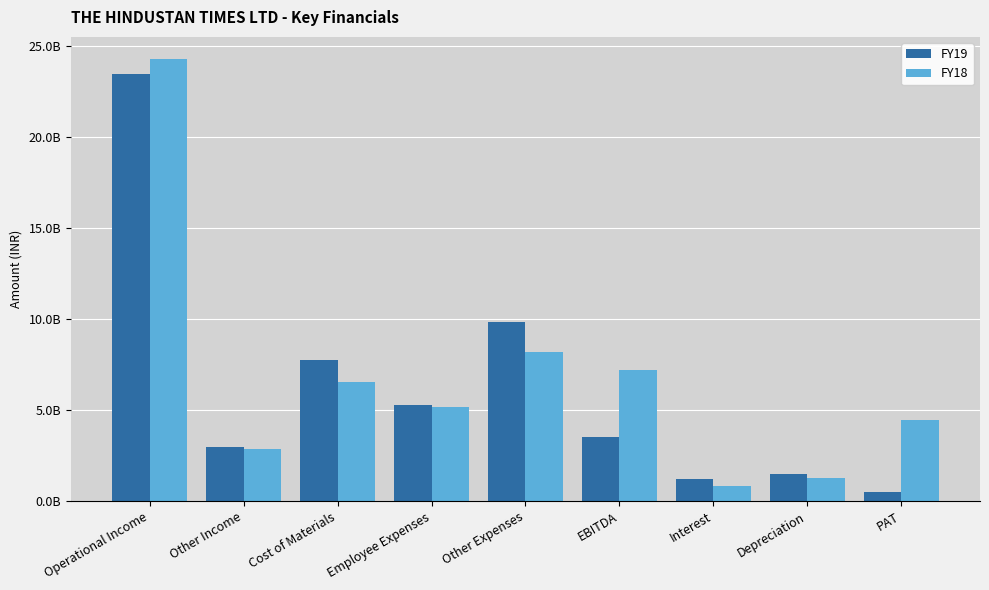

Where does the FY19 series first go above 3504900000?

Operational Income